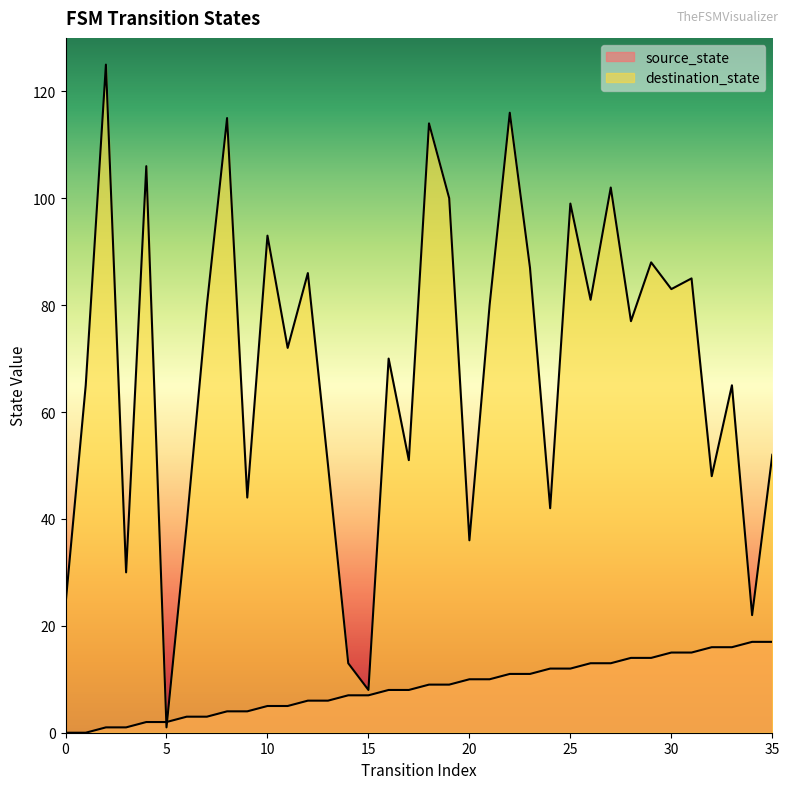

What are all the series names shown in the legend?

source_state, destination_state